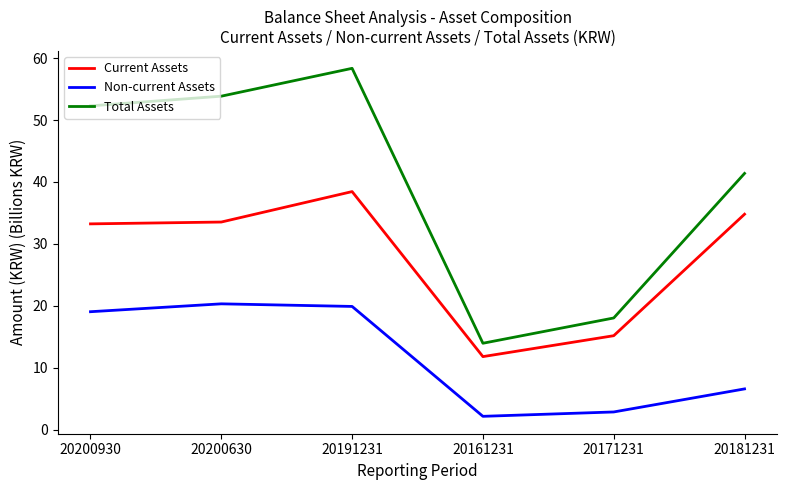

What is the difference between the maximum and minimum values in the Total Assets series?

44.4